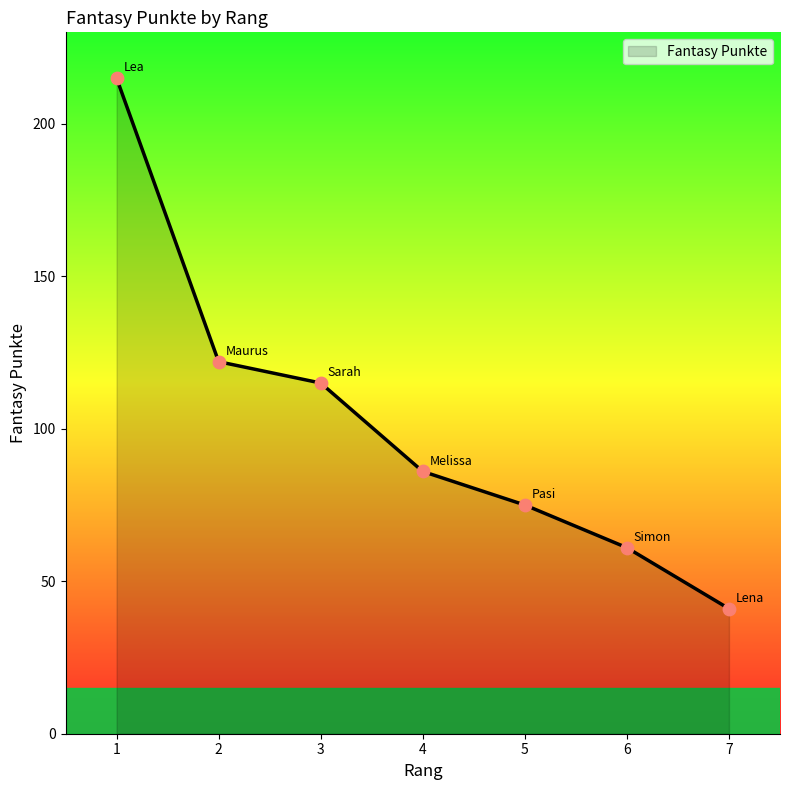

What is the change in value from 4 to 5?

-11